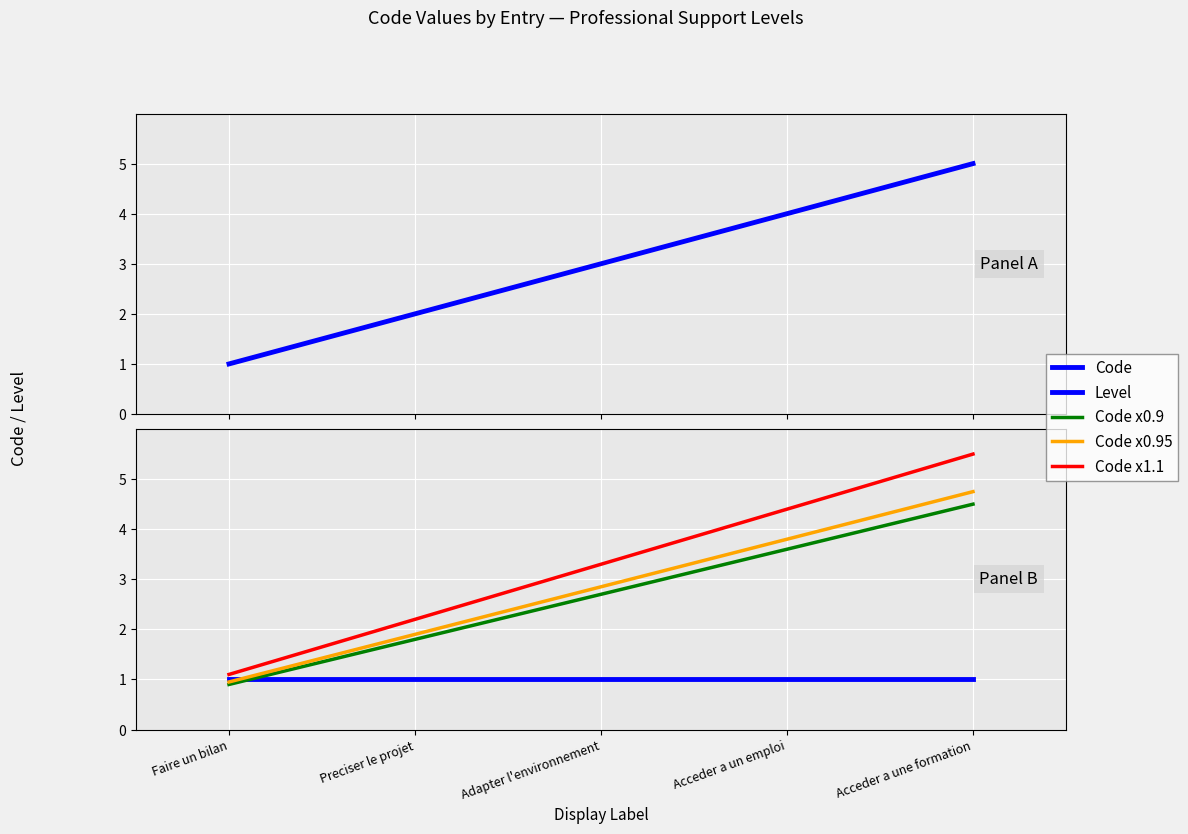

True or false: Level has a value of 0.3 at Preciser le projet.

False